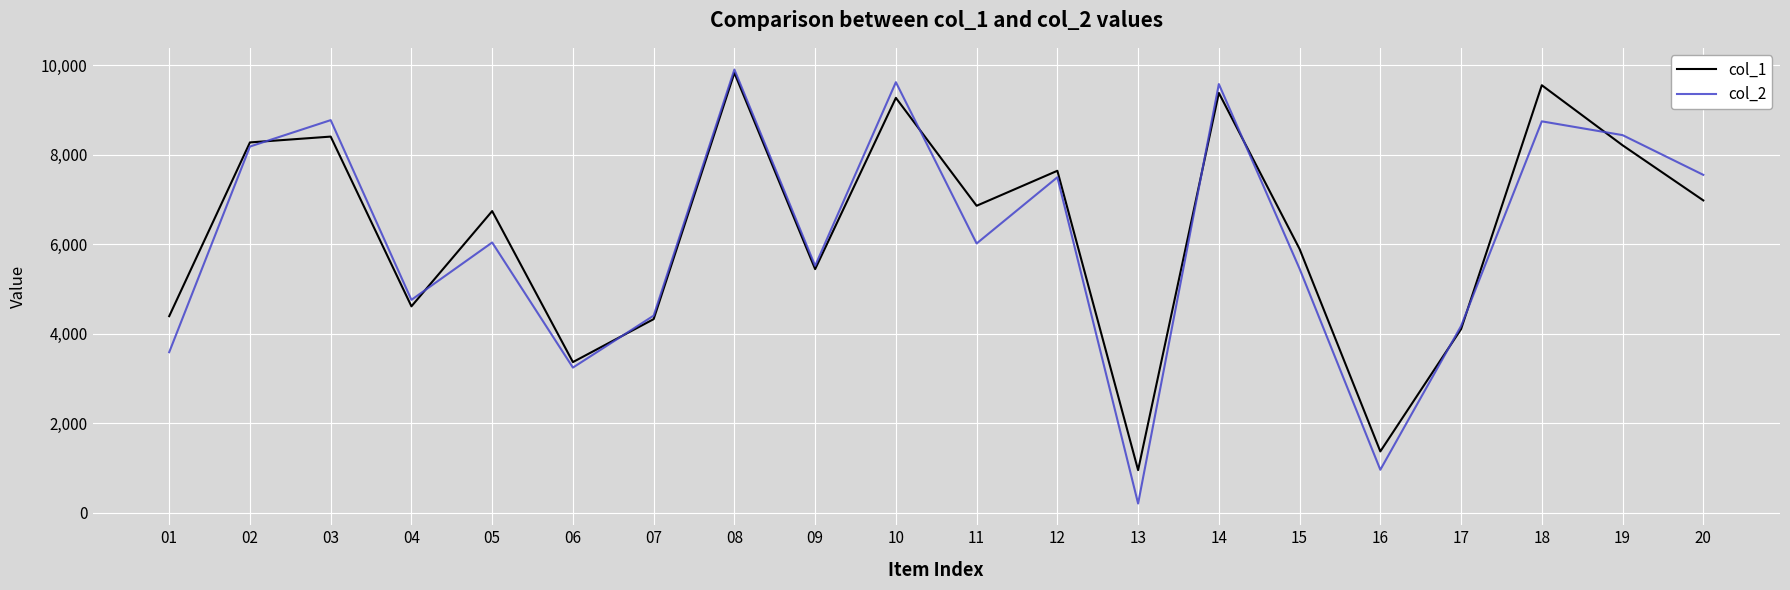

At which label is col_2 closest to 5058?

04